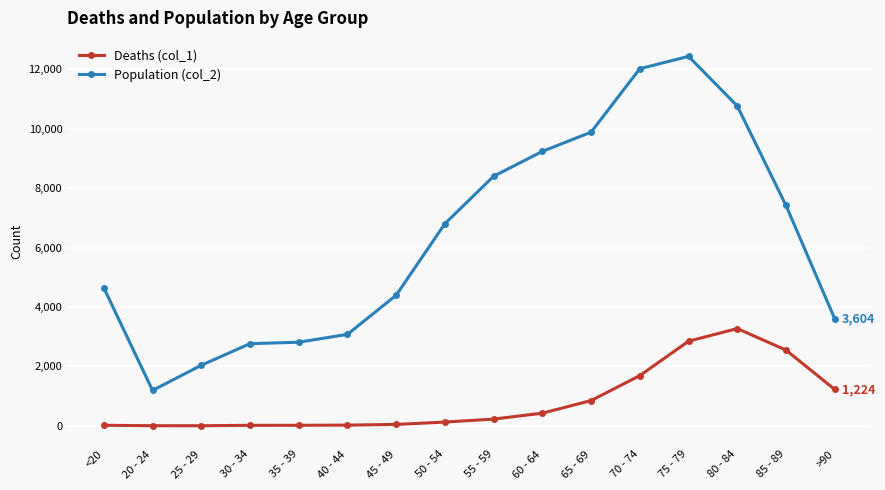

List the series in order of their peak value, lowest first.

Deaths (col_1), Population (col_2)